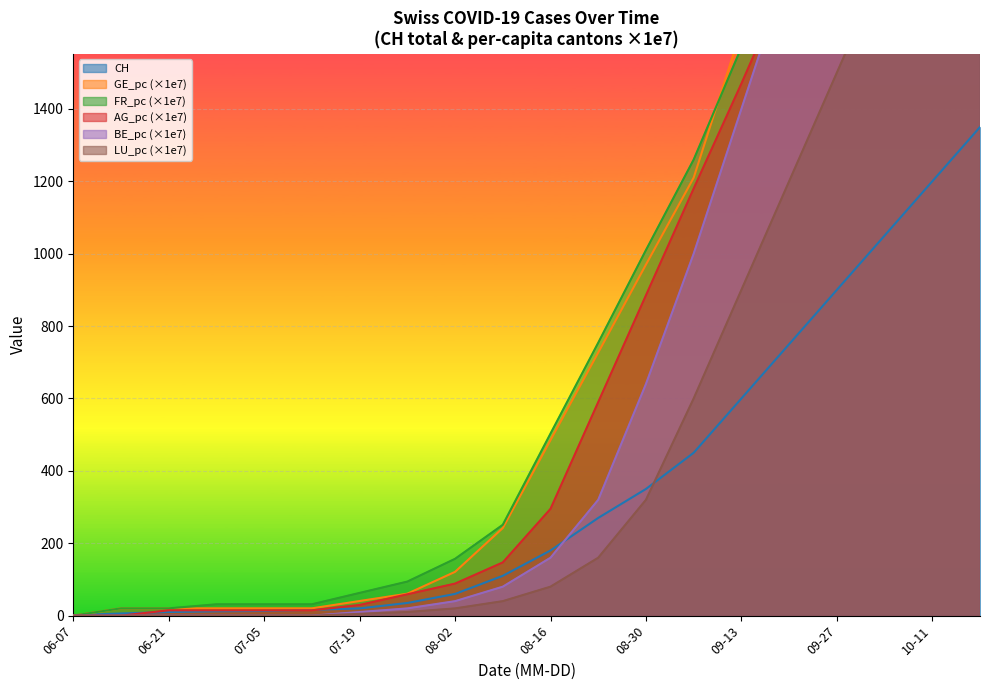

Which has a higher value, 08-30 or 13?

13